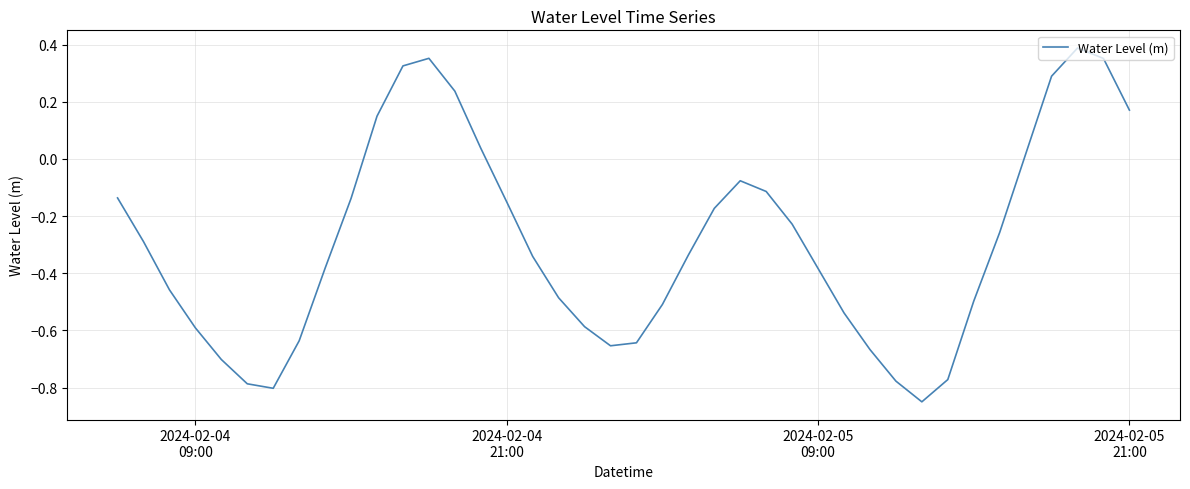

What is the difference between the maximum and minimum values?

1.2